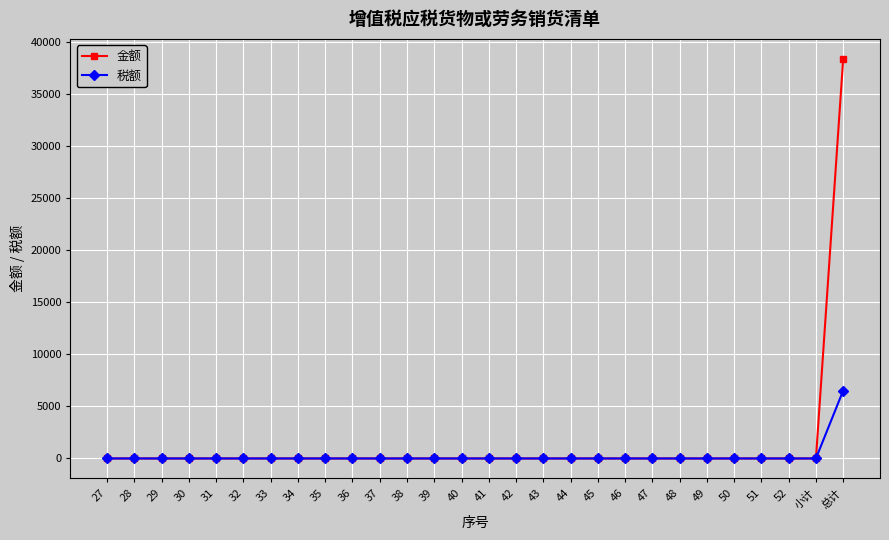

What is the difference between the maximum and minimum values in the 金额 series?

38363.2